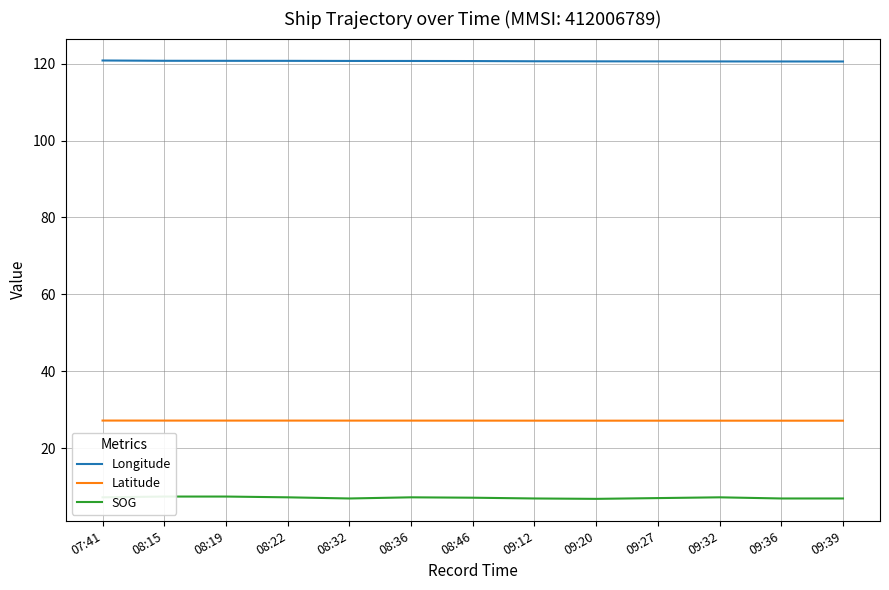

How many lines are shown in the chart?

3